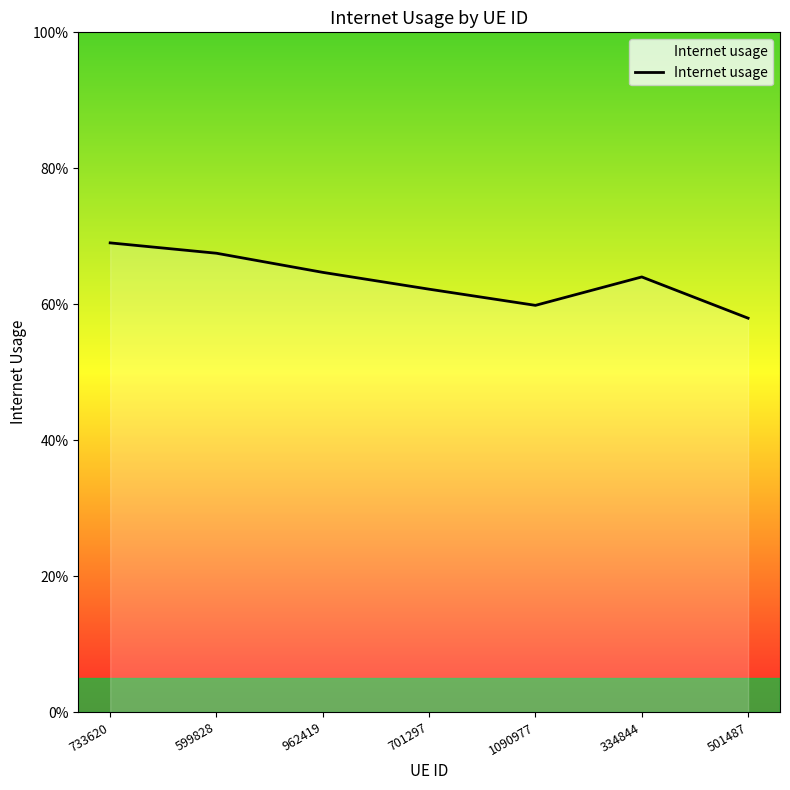

Does the chart display data point markers on the line(s)?

No